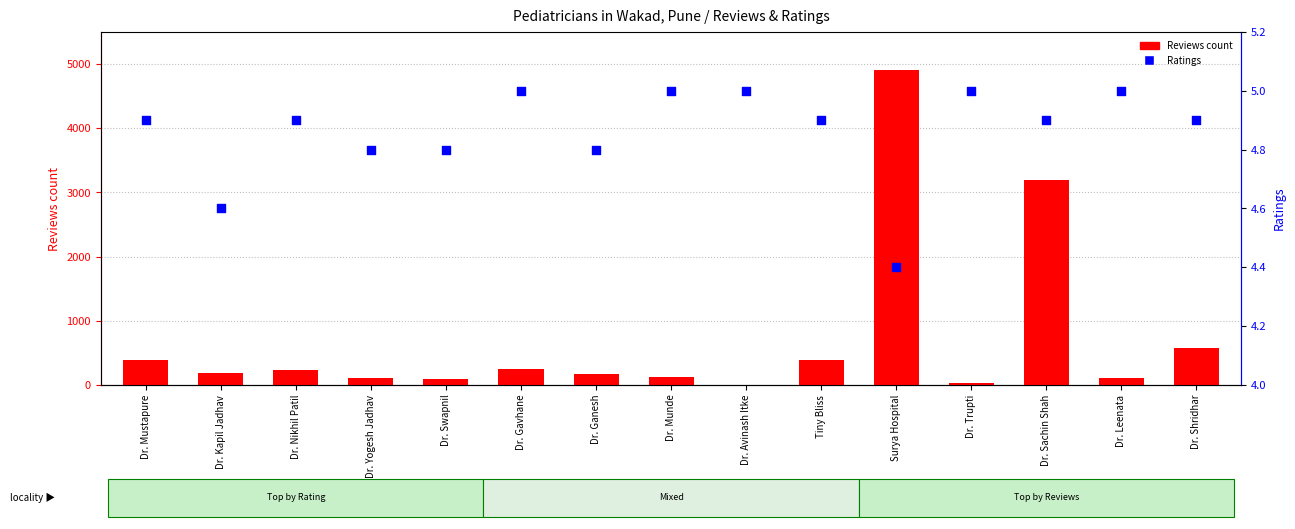

Which series has the largest total across all categories?

Reviews count